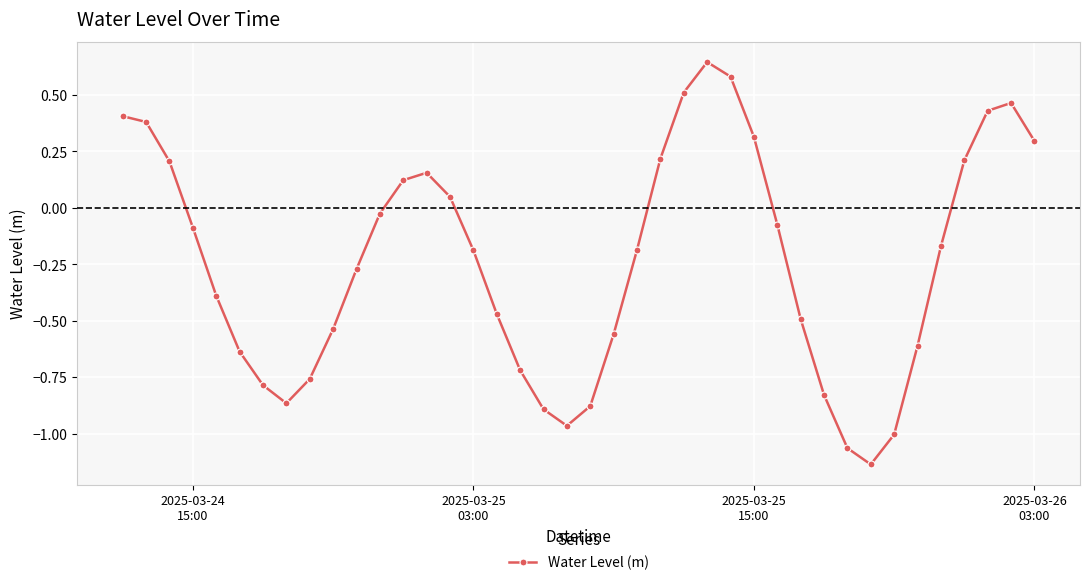

What is the sum of all values?

-9.6